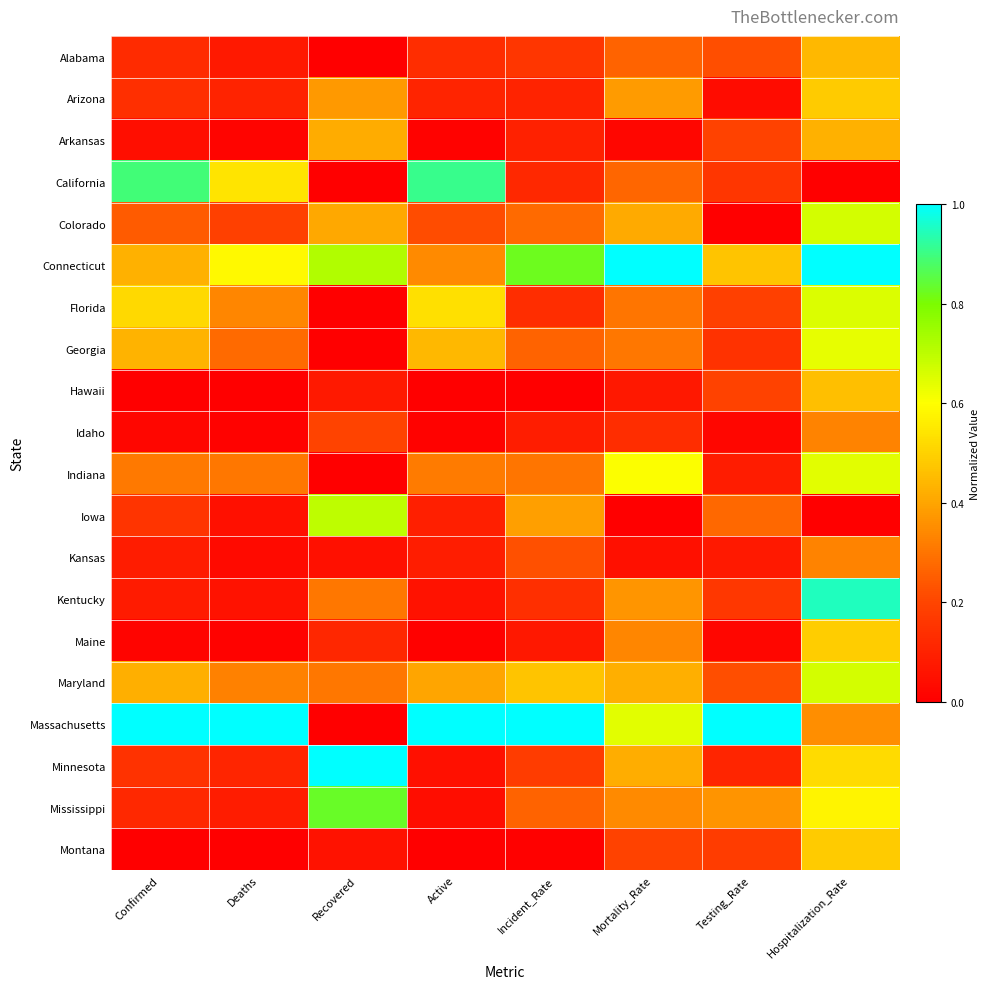

At how many categories does at least one series exceed 0?

8